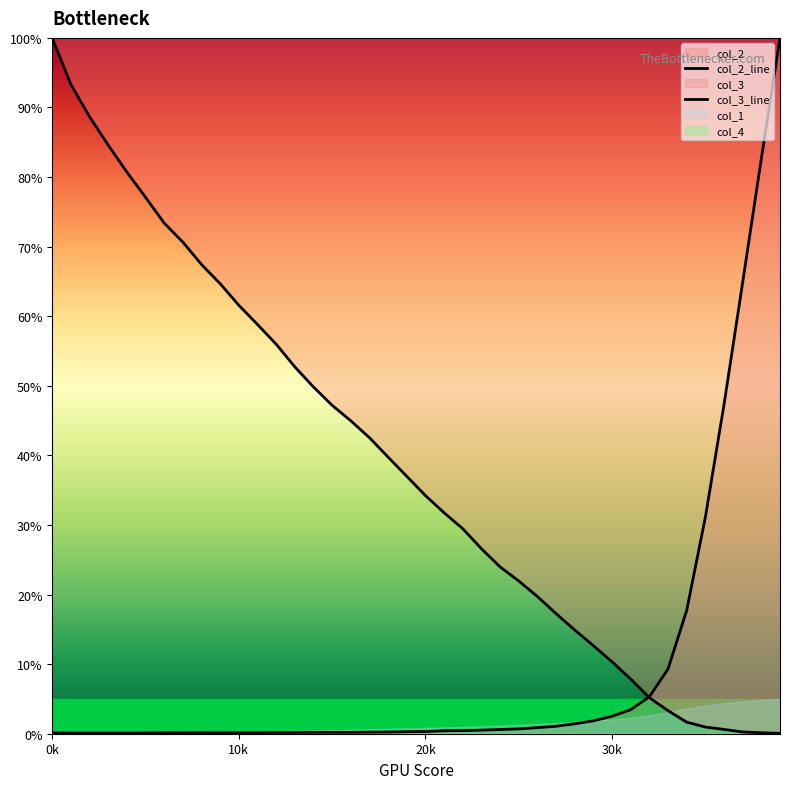

Is the value of col_2_line at 31 greater than the value of col_3_line at 9?

Yes